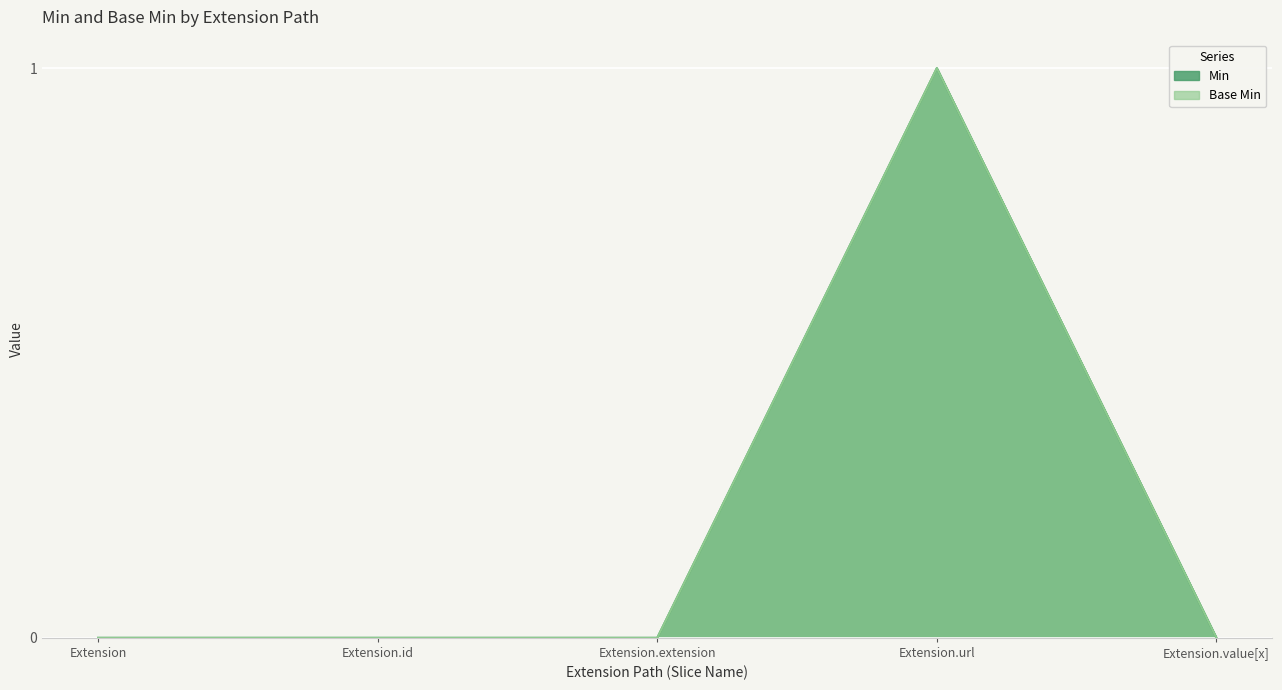

What are all the series names shown in the legend?

Min, Base Min